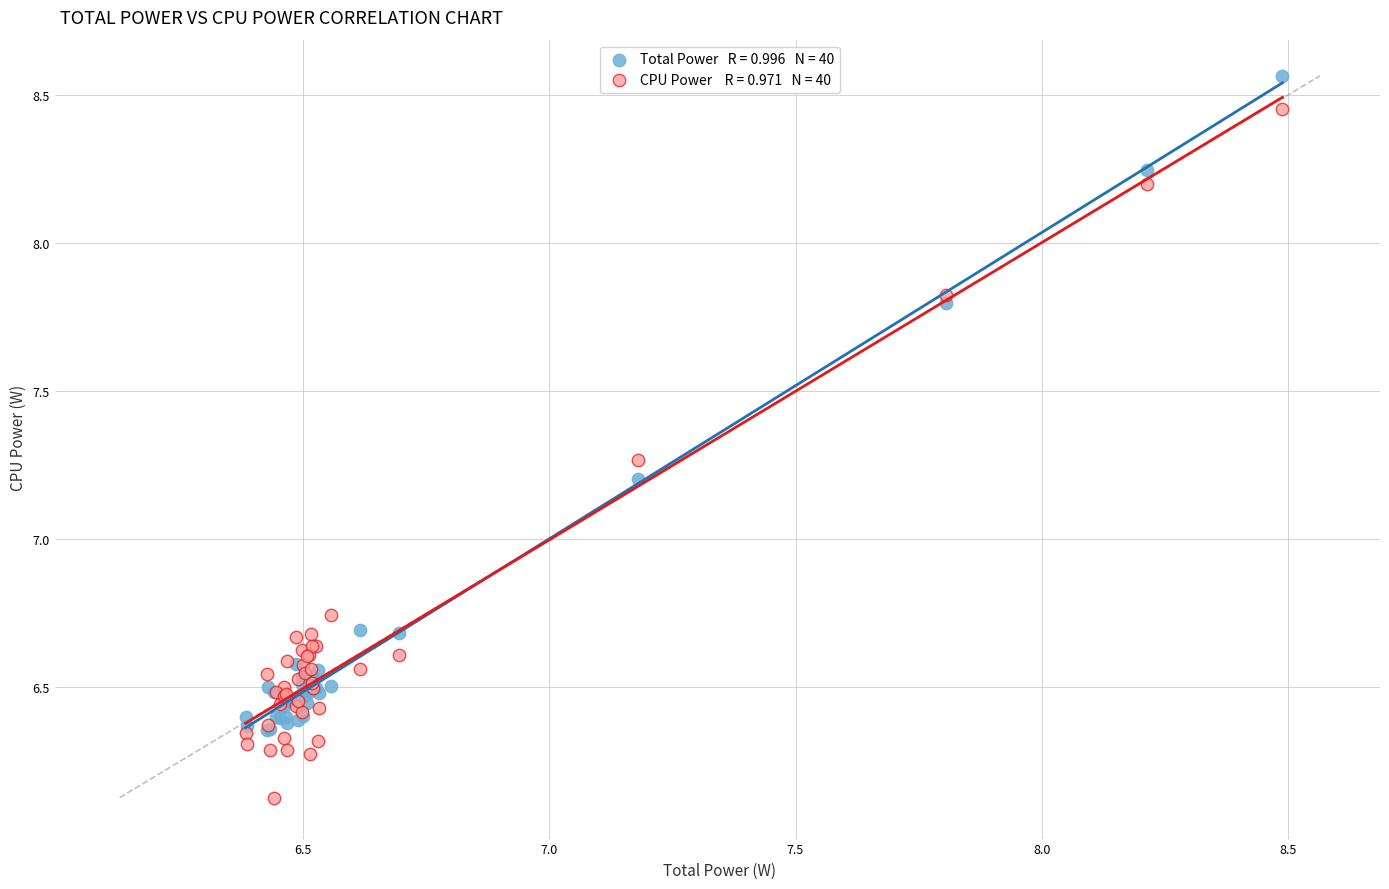

Across all series, what Y value is closest to 7?

7.2